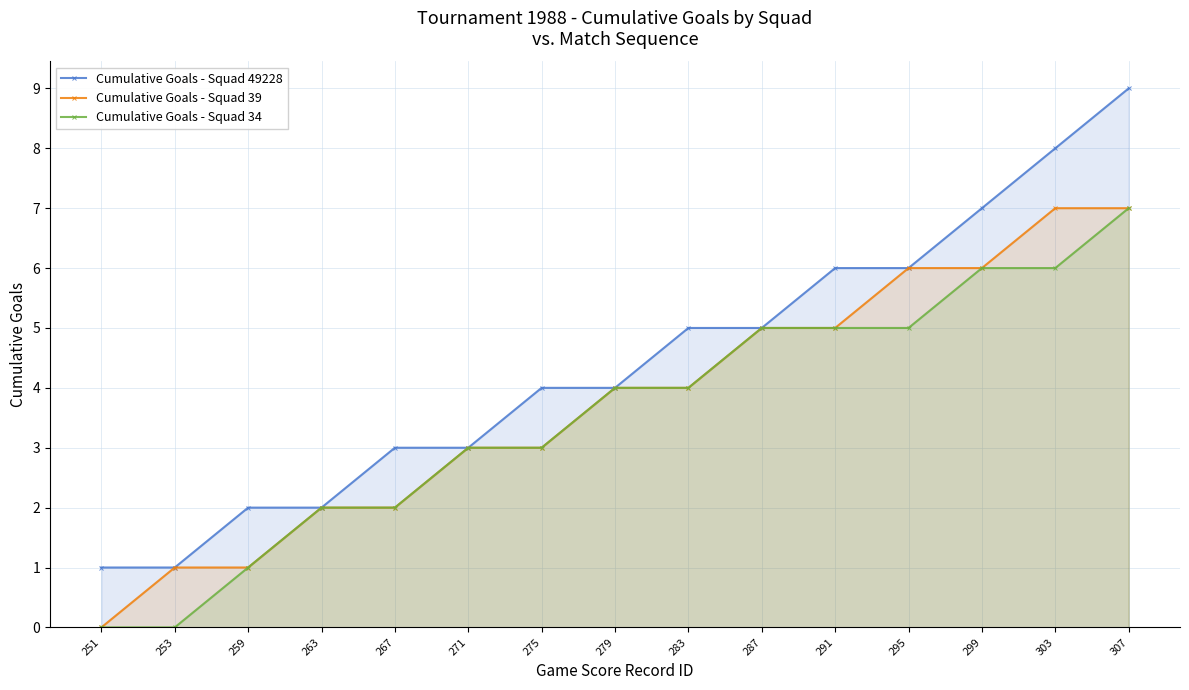

True or false: Cumulative Goals - Squad 39 and Cumulative Goals - Squad 49228 intersect in this chart.

False